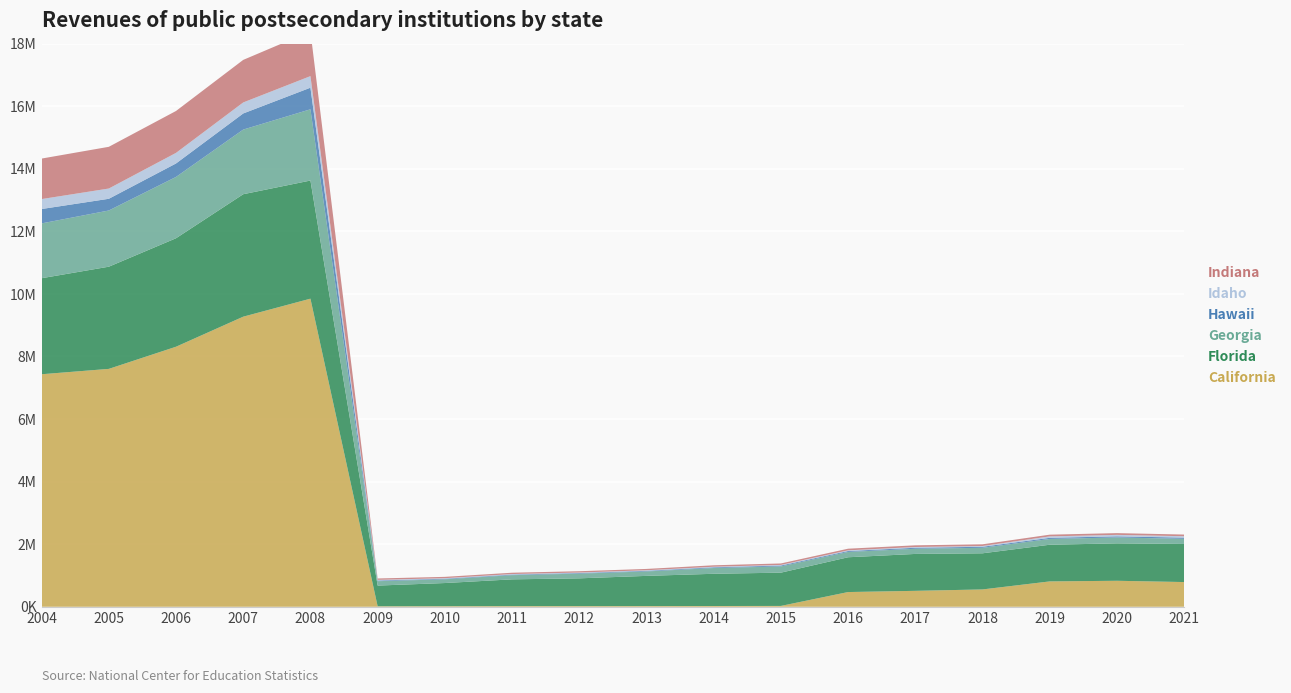

Reading left to right, extract all data points from this chart.

California: 2004=7431037	2005=7602283	2006=8310291	2007=9270655	2008=9845973	2009=16083	2010=18588	2011=21774	2012=21585	2013=22444	2014=24478	2015=27189	2016=470574	2017=509248	2018=554113	2019=810431	2020=830657	2021=790109
Florida: 2004=3068749	2005=3265716	2006=3466783	2007=3913403	2008=3775210	2009=661402	2010=740260	2011=854660	2012=887203	2013=964889	2014=1029927	2015=1063209	2016=1111848	2017=1179481	2018=1154731	2019=1172258	2020=1195770	2021=1216921
Georgia: 2004=1751732	2005=1795886	2006=1959504	2007=2065879	2008=2276656	2009=140122	2010=118949	2011=133921	2012=150530	2013=141724	2014=183575	2015=198974	2016=170140	2017=164534	2018=175693	2019=184561	2020=188463	2021=163840
Hawaii: 2004=459620	2005=374297	2006=430451	2007=514988	2008=690625	2009=22578	2010=18966	2011=18244	2012=19007	2013=20593	2014=23428	2015=28752	2016=29368	2017=32504	2018=33493	2019=35919	2020=36385	2021=38697
Idaho: 2004=317794	2005=327898	2006=338143	2007=351950	2008=369740	2009=20626	2010=17624	2011=17232	2012=16487	2013=17974	2014=18755	2015=19942	2016=21859	2017=24489	2018=24435	2019=46402	2020=46377	2021=45268
Indiana: 2004=1294406	2005=1332793	2006=1338921	2007=1359913	2008=1429094	2009=43532	2010=41782	2011=42351	2012=41550	2013=41960	2014=45586	2015=46395	2016=52162	2017=53336	2018=54081	2019=54661	2020=56272	2021=53322